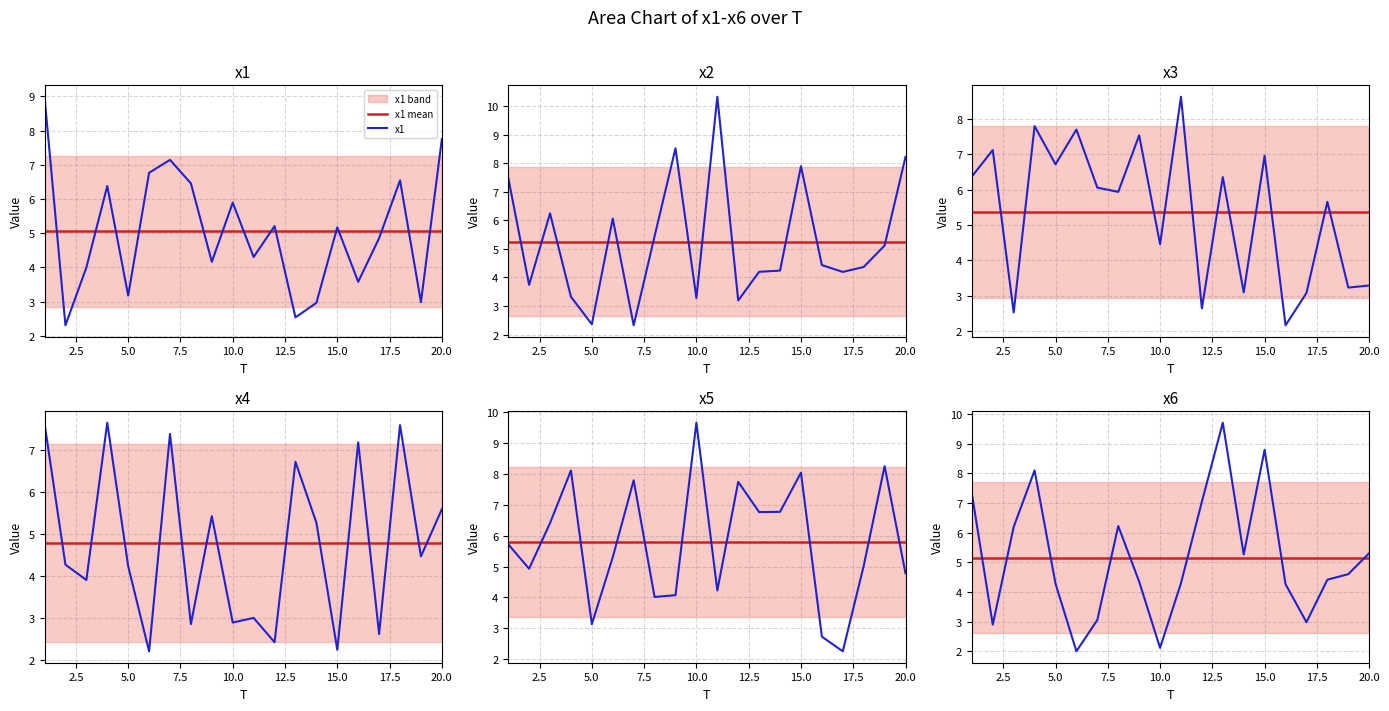

What is the difference between the maximum and minimum values in the x1 series?

6.7